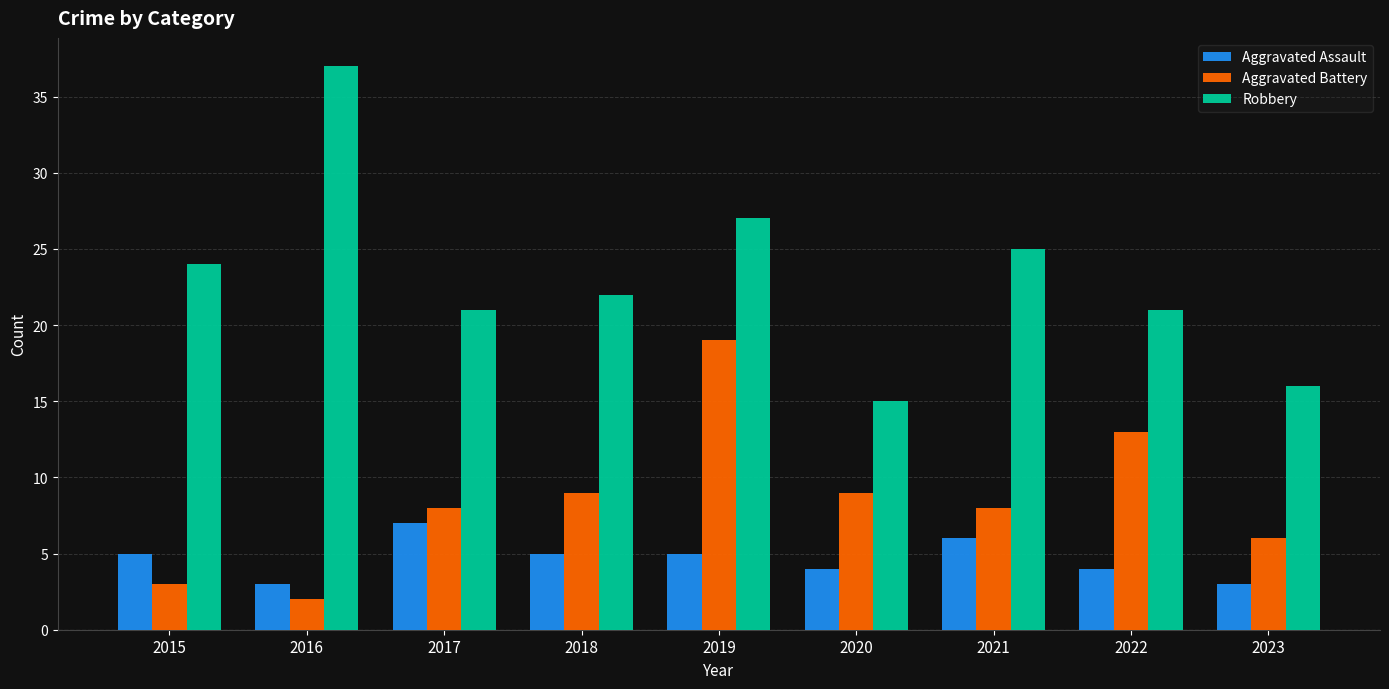

Reading left to right, list all the values displayed in this chart.

Aggravated Assault: 2015=5	2016=3	2017=7	2018=5	2019=5	2020=4	2021=6	2022=4	2023=3
Aggravated Battery: 2015=3	2016=2	2017=8	2018=9	2019=19	2020=9	2021=8	2022=13	2023=6
Robbery: 2015=24	2016=37	2017=21	2018=22	2019=27	2020=15	2021=25	2022=21	2023=16